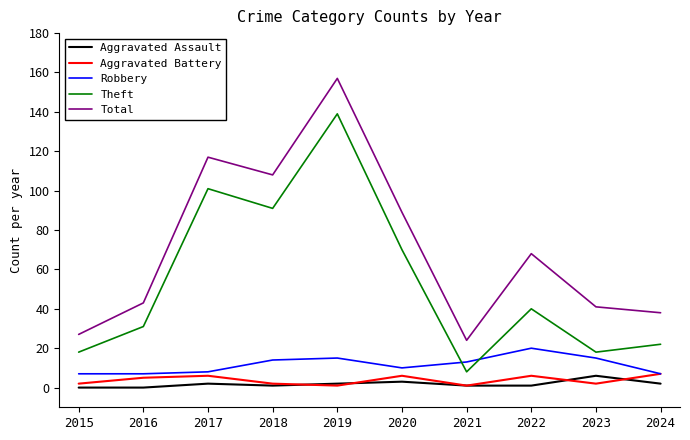

True or false: Theft and Aggravated Battery cross at least once.

False